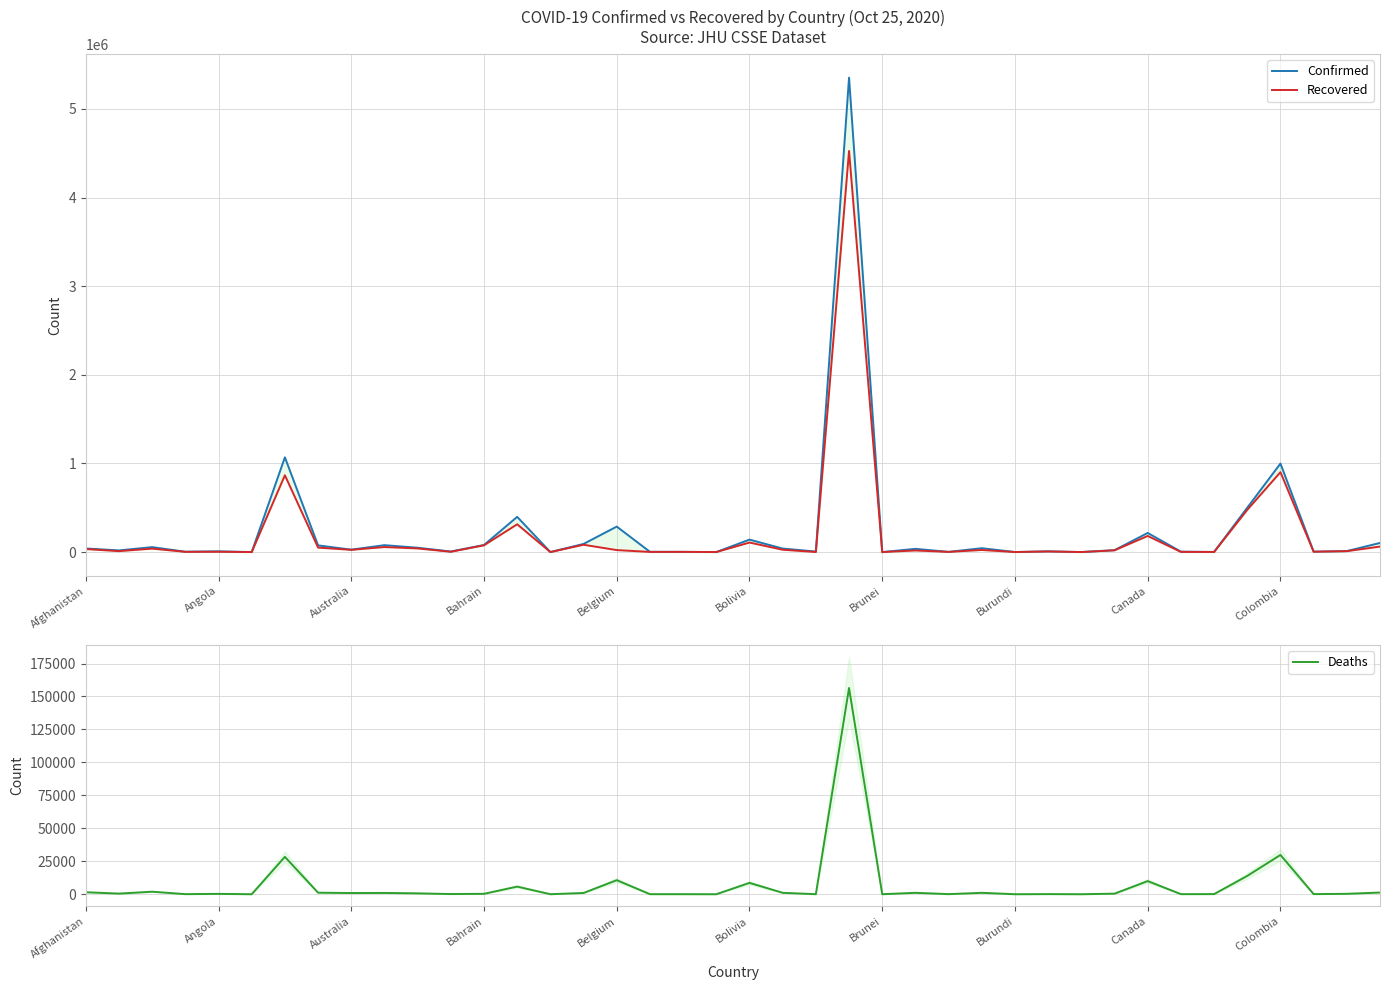

Rank the series by their maximum value, from lowest to highest.

Deaths, Recovered, Confirmed